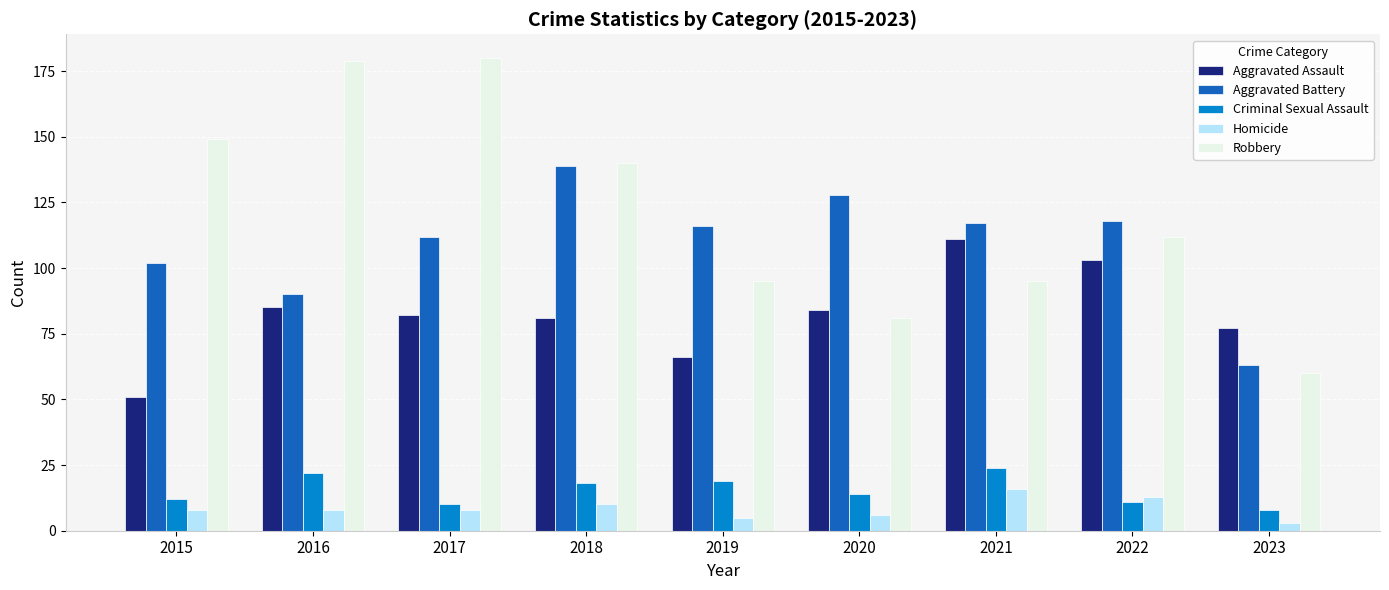

What is the lowest value of the Aggravated Assault series?

51